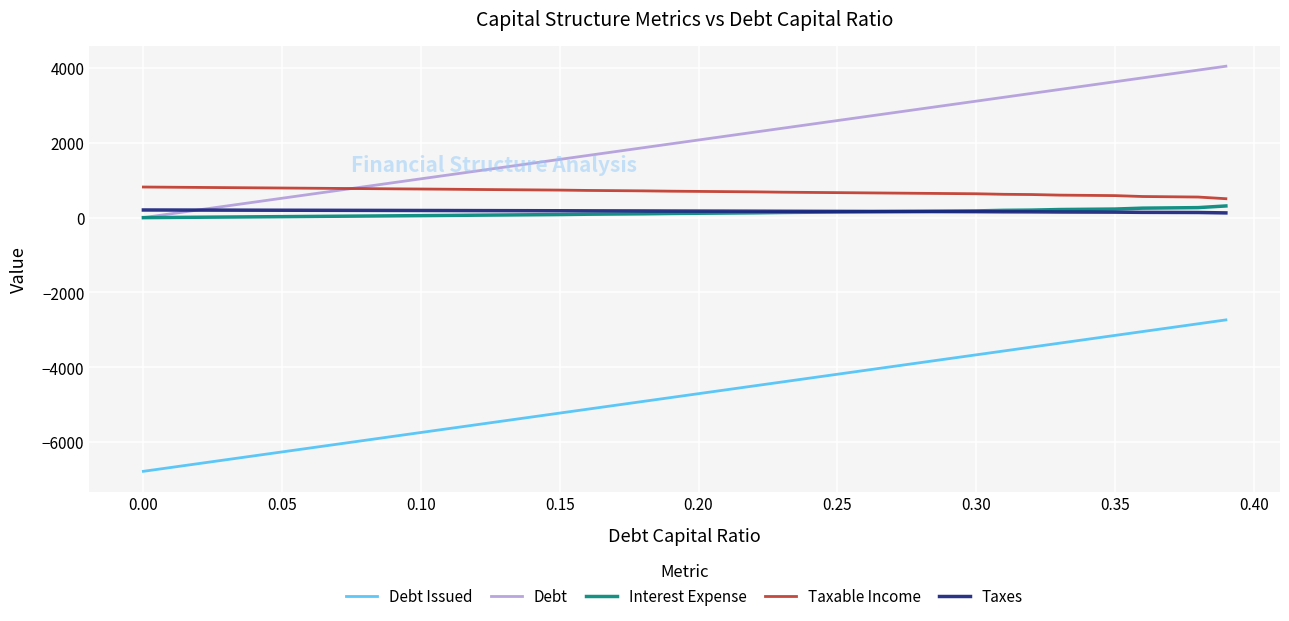

True or false: Debt Issued and Interest Expense cross at least once.

False